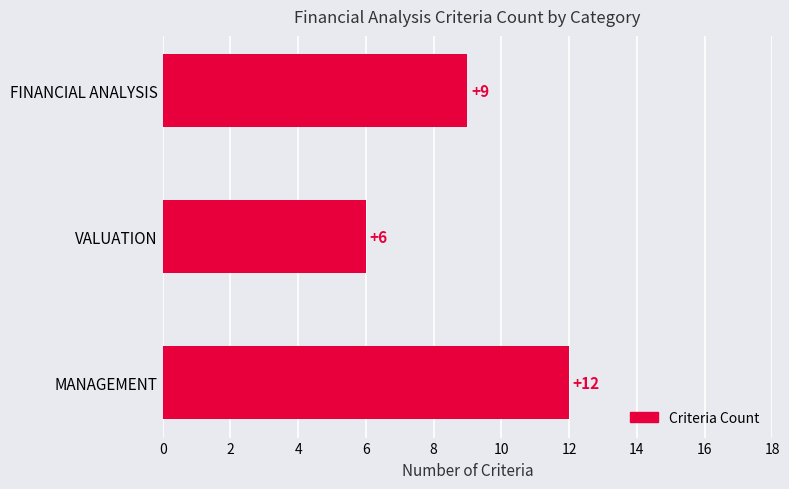

What is the difference between the maximum and minimum values?

6